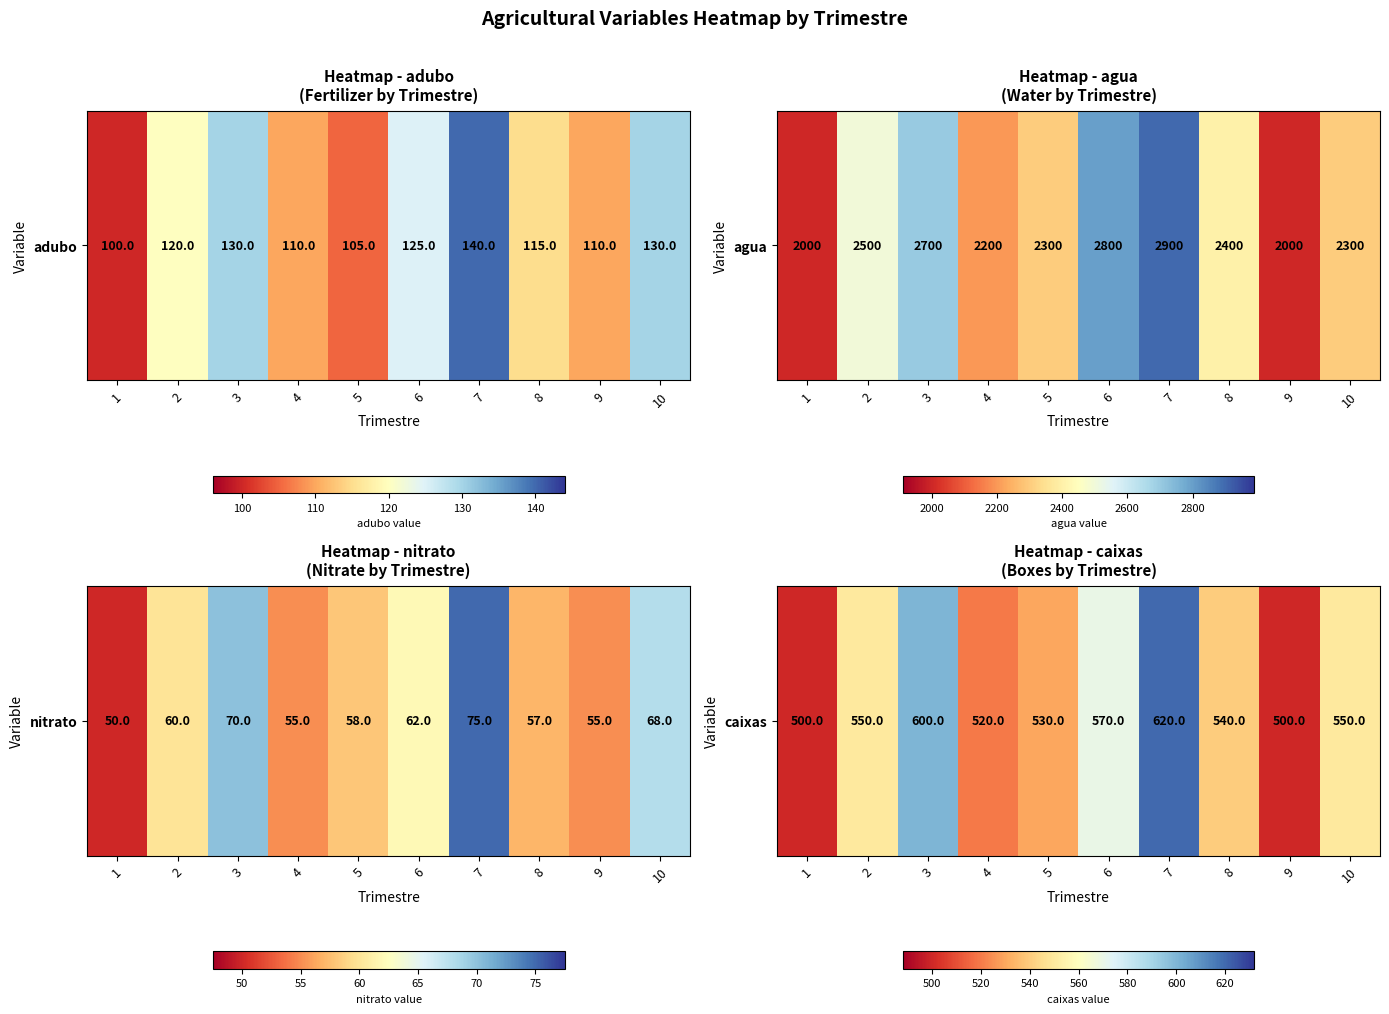

What is the sum of the values at 7 and 9?

1120